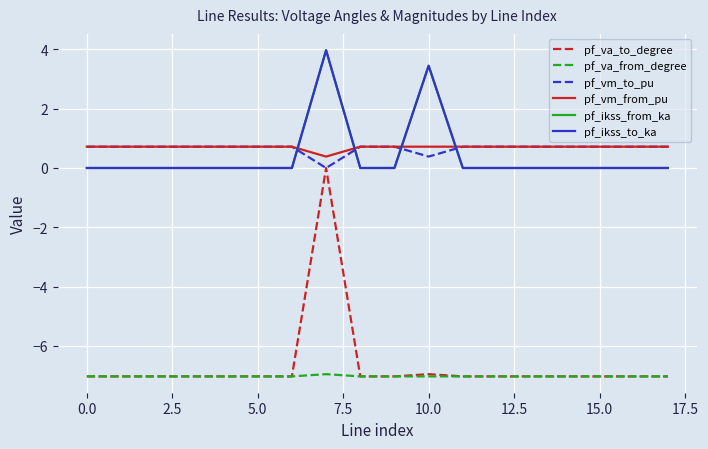

Does the chart display data point markers on the line(s)?

No